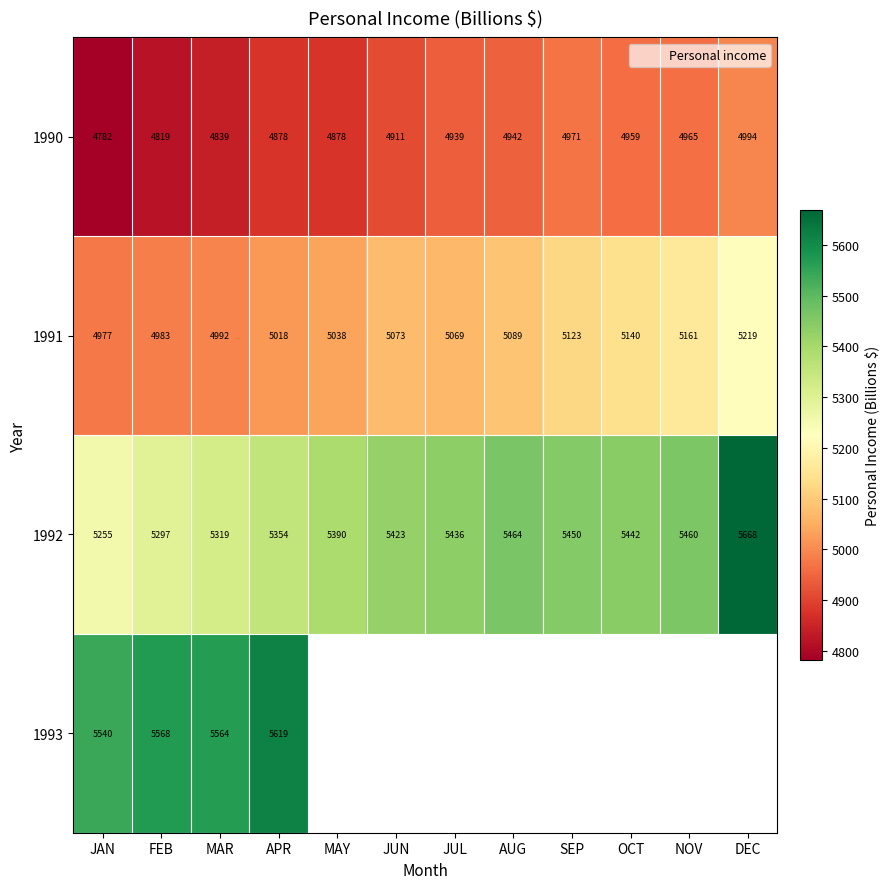

What is the difference between the highest and lowest values at JUN?

511.9